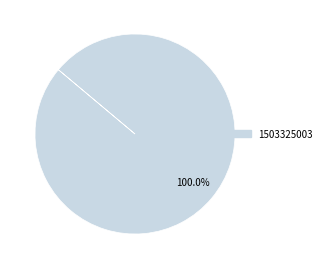

Is there any slice that represents more than half of the pie?

Yes